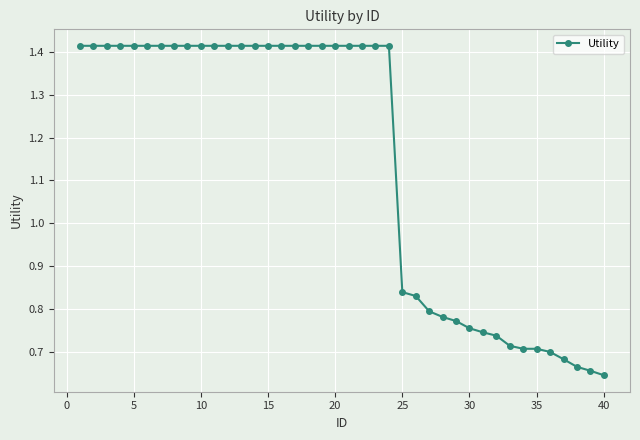

Count the values in the range 0 to 1.

16